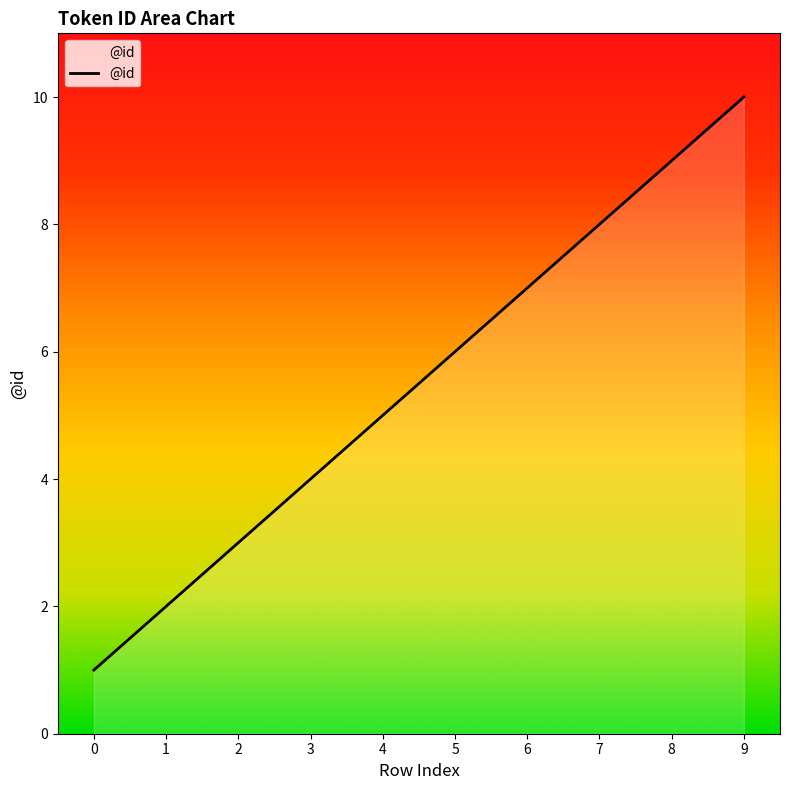

List the labels in order of value, smallest first.

0, 1, 2, 3, 4, 5, 6, 7, 8, 9